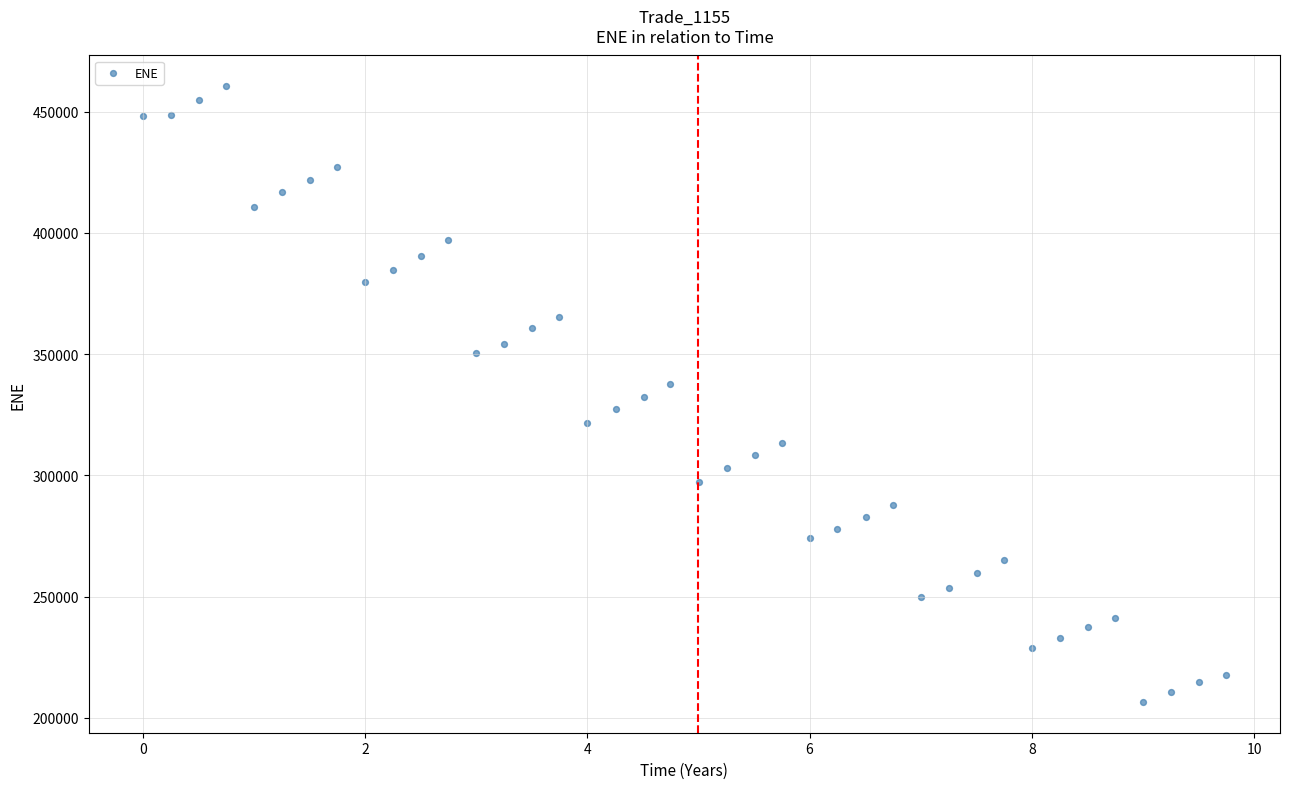

What is the range of Y values (max minus min)?

253900